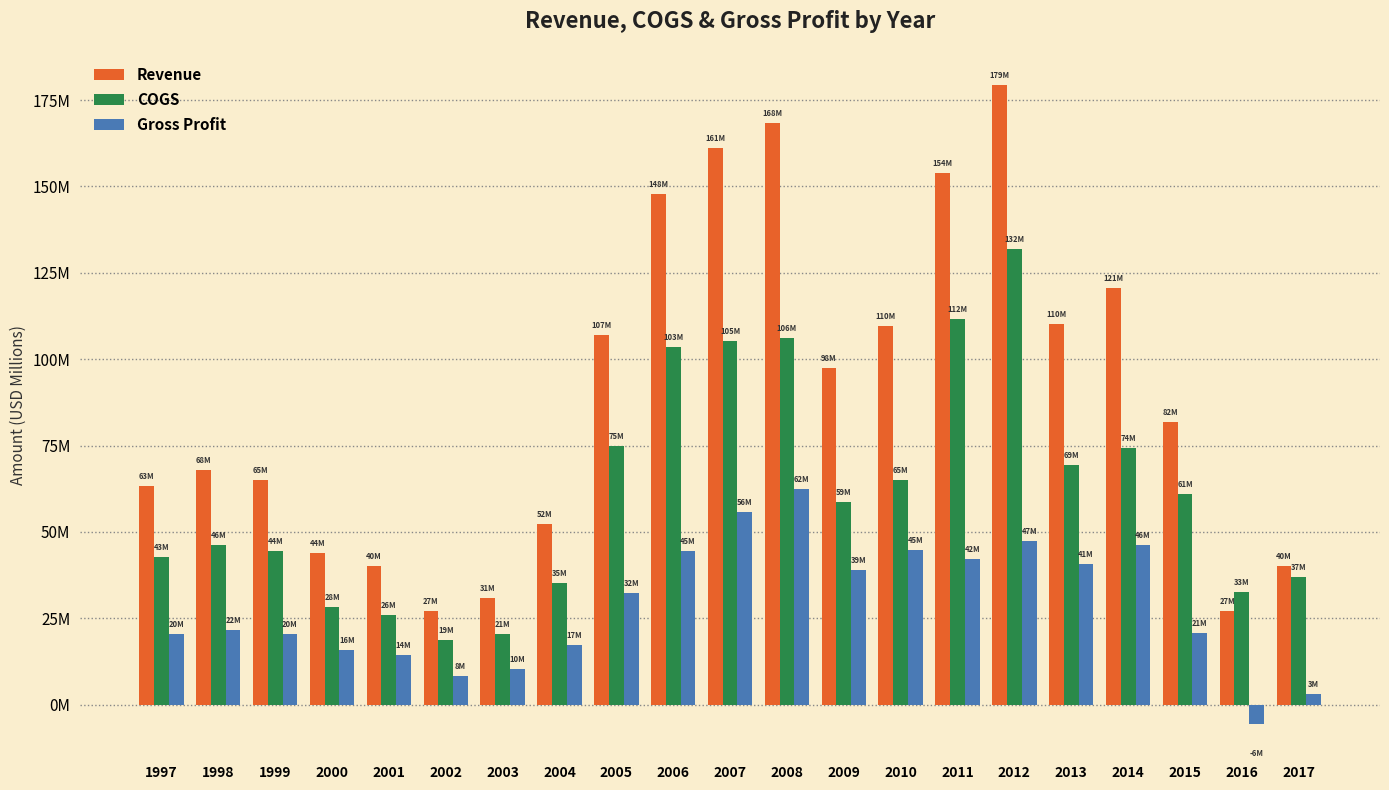

Does the chart contain stacked bars?

No